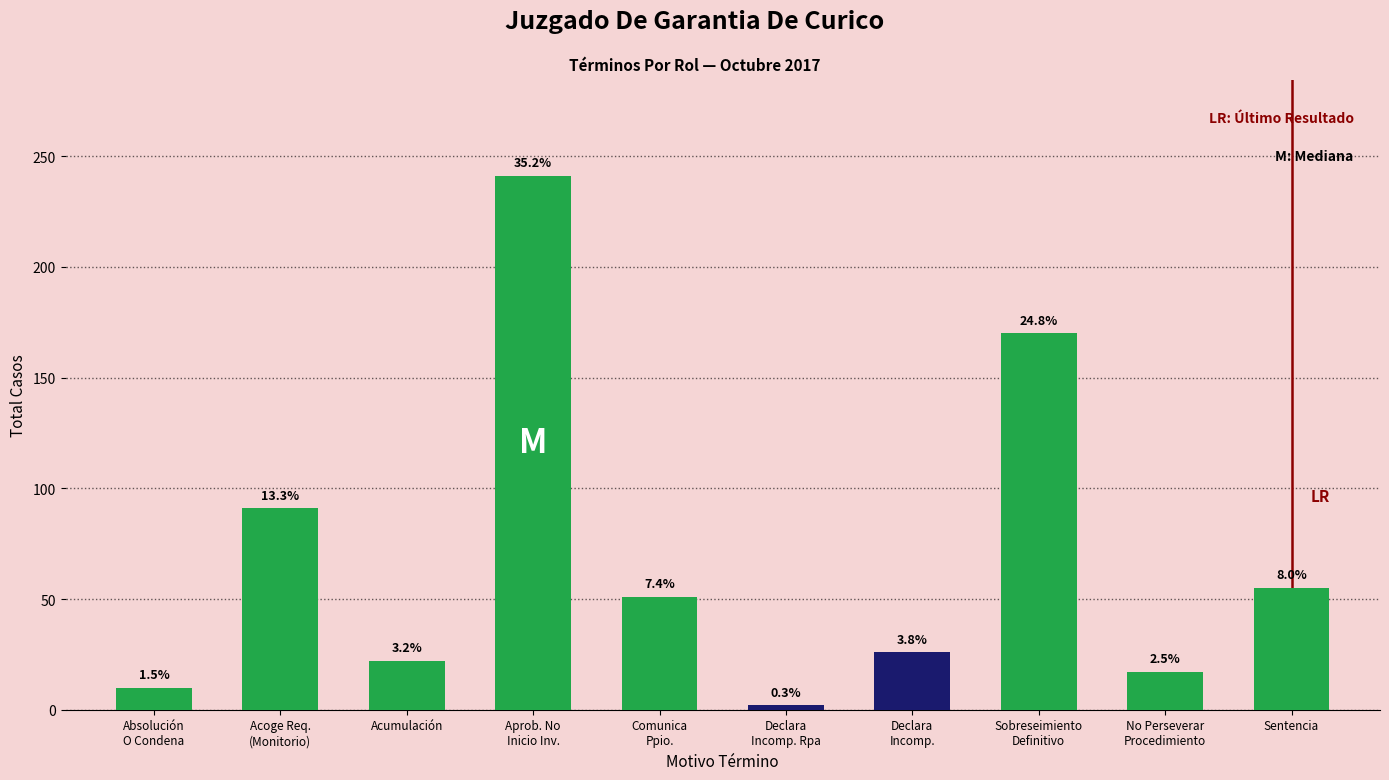

Which category has the lowest value across all series?

Declara
Incomp. Rpa